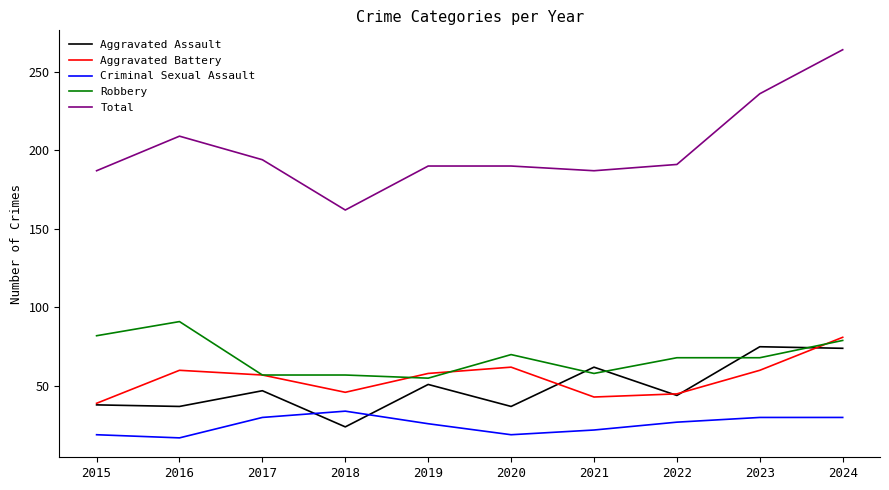

What is the total value across all series at 2017?

385